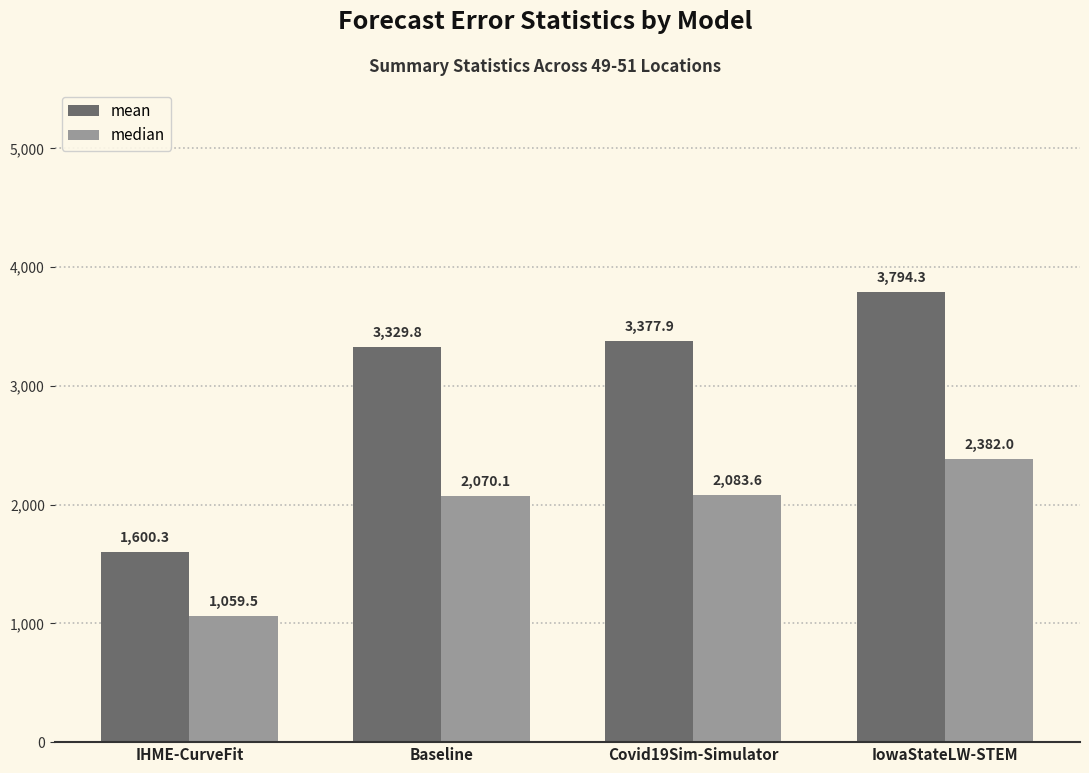

What is the sum of the median values at IowaStateLW-STEM and IHME-CurveFit?

3441.5